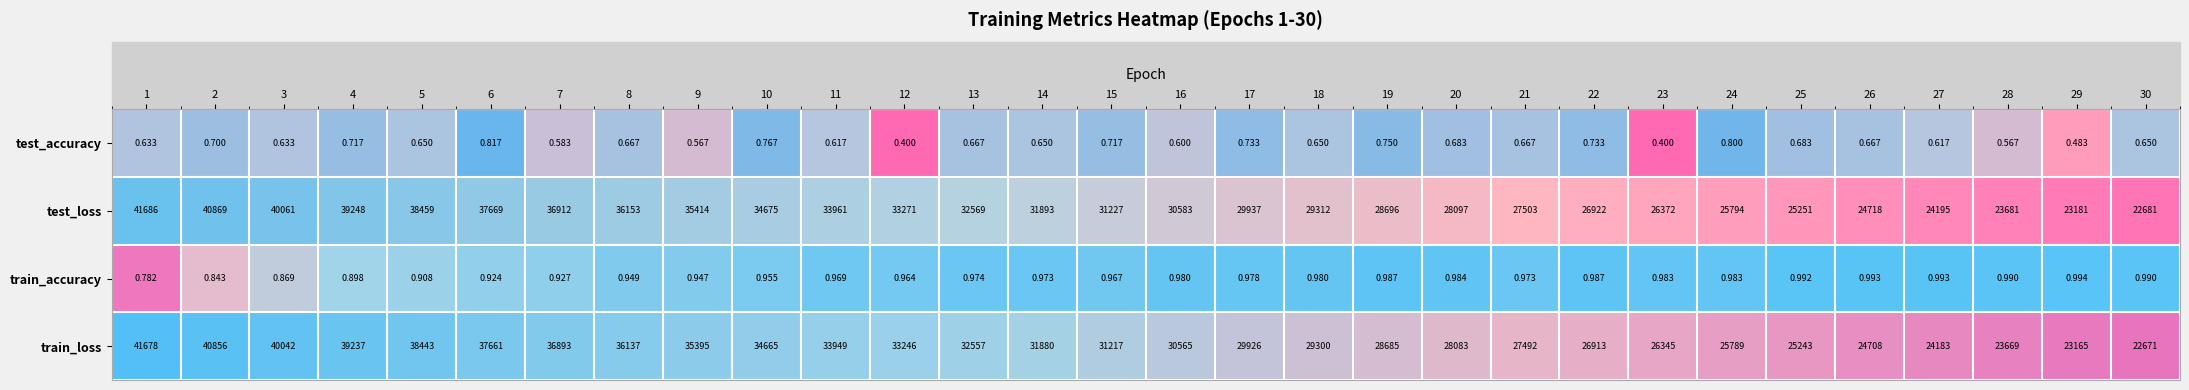

At how many categories does at least one series exceed 0?

30